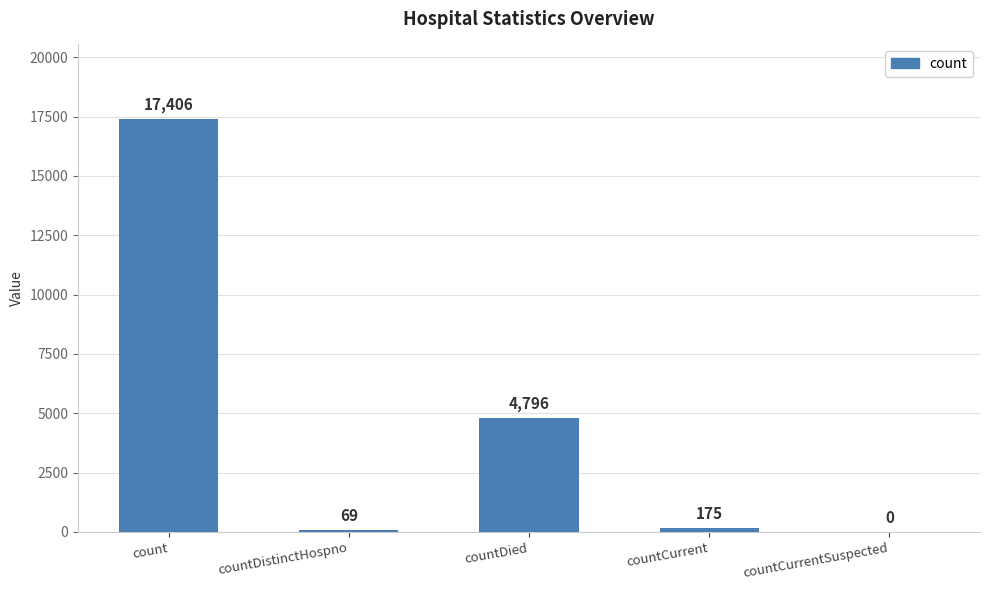

Which has a higher value, countDistinctHospno or countCurrent?

countCurrent